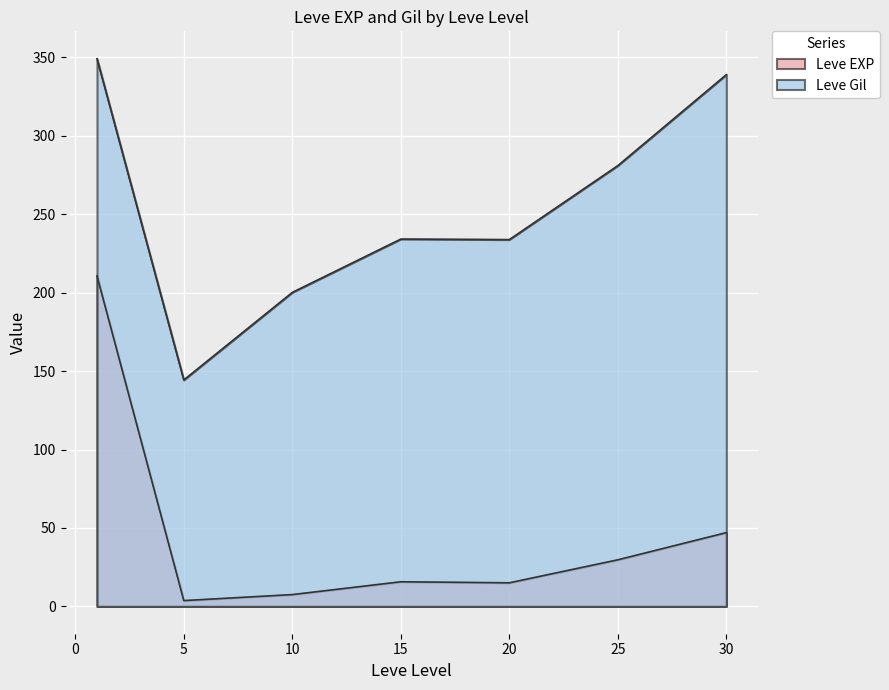

At which category does the chart reach its peak across all series?

1